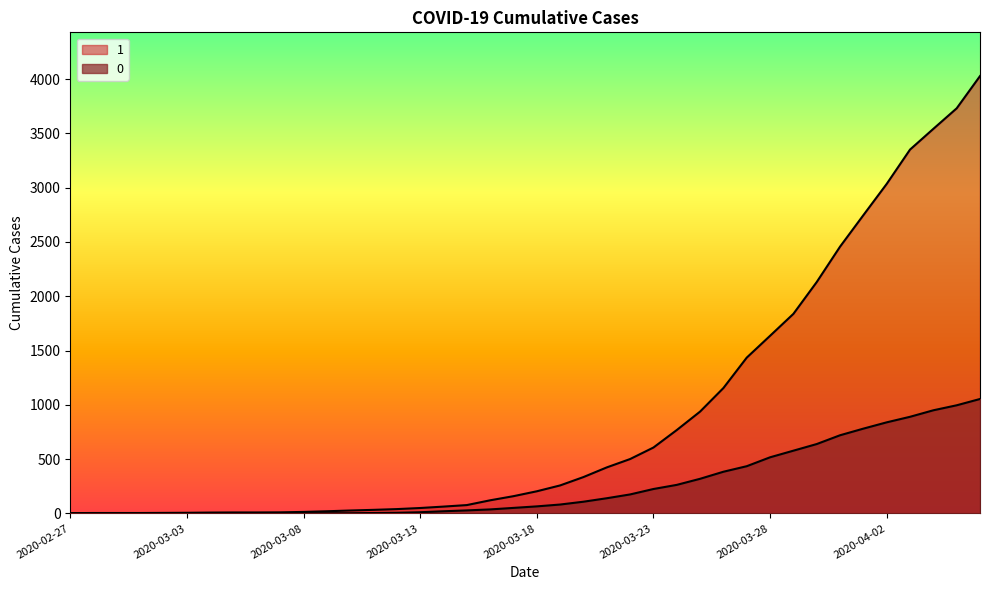

True or false: 0 and 1 intersect in this chart.

False